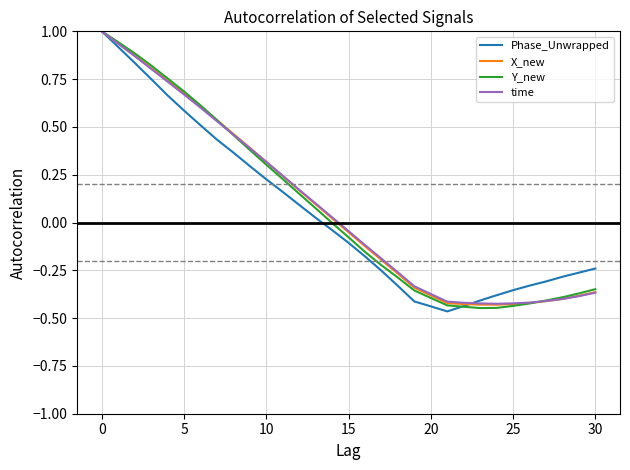

How many distinct data groups are displayed?

4